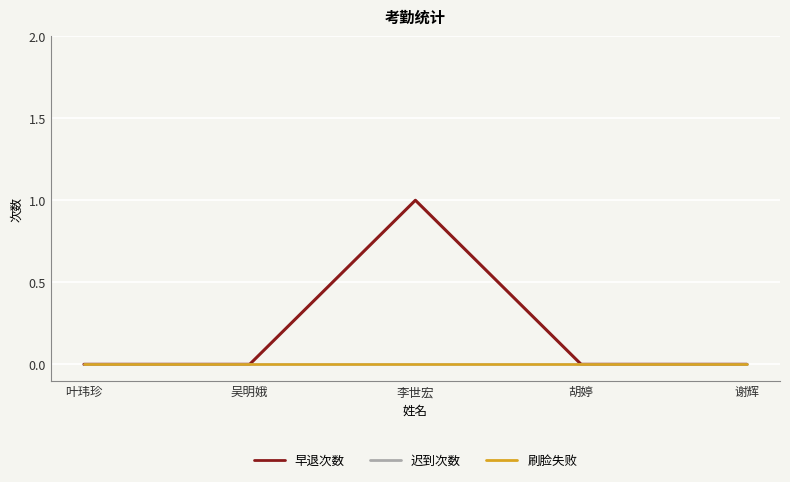

List the labels in order of 早退次数 value, largest first.

李世宏, 叶玮珍, 吴明娥, 胡婷, 谢辉